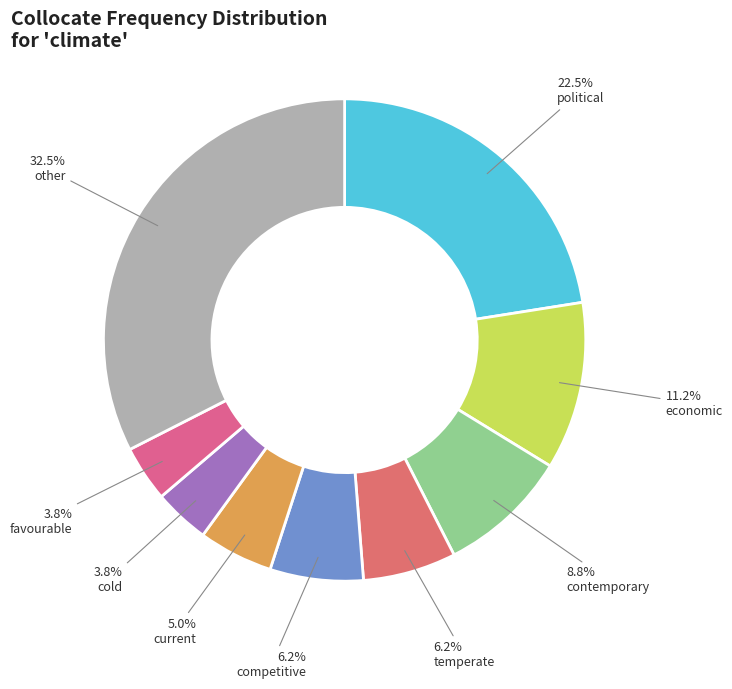

To the nearest percent, what percentage of the pie is current?

5%